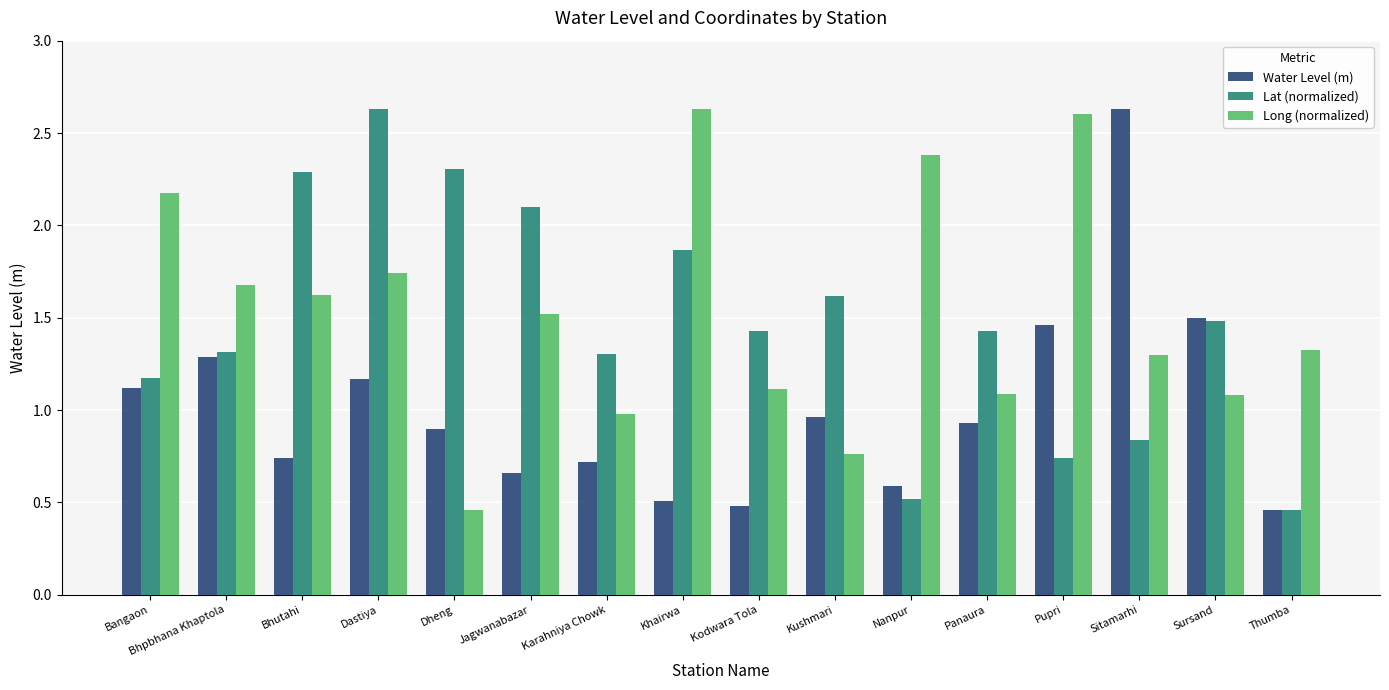

What is the maximum value for Water Level (m)?

2.6